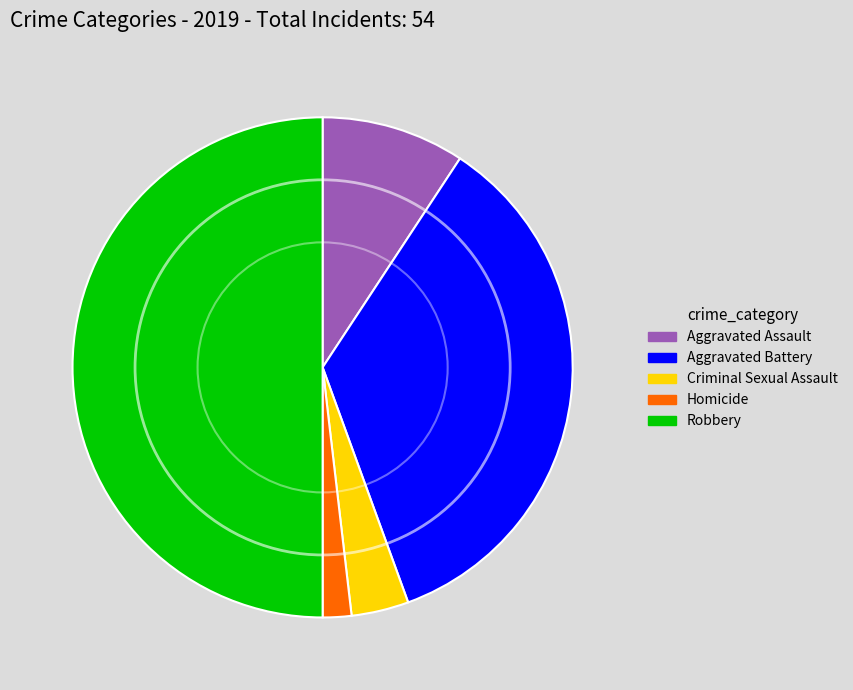

Does Aggravated Battery account for over 50% of the chart?

No